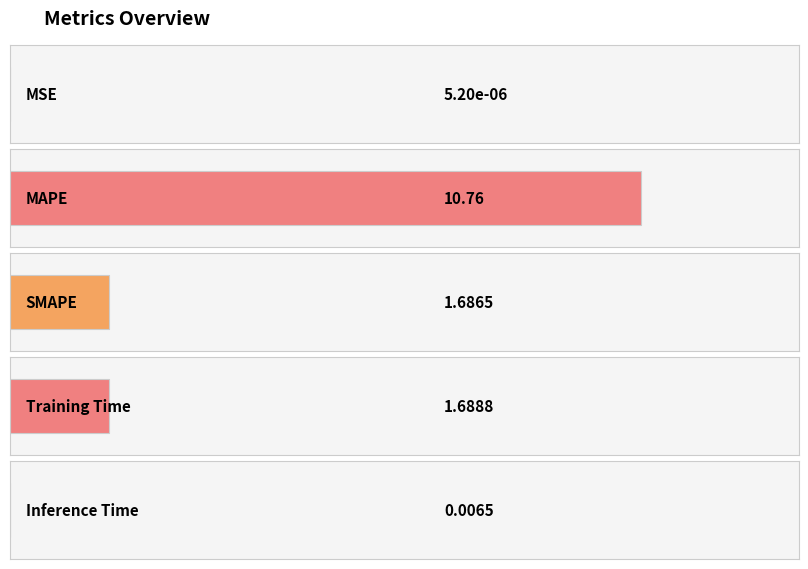

What is the label of the 3rd bar from the right?

SMAPE